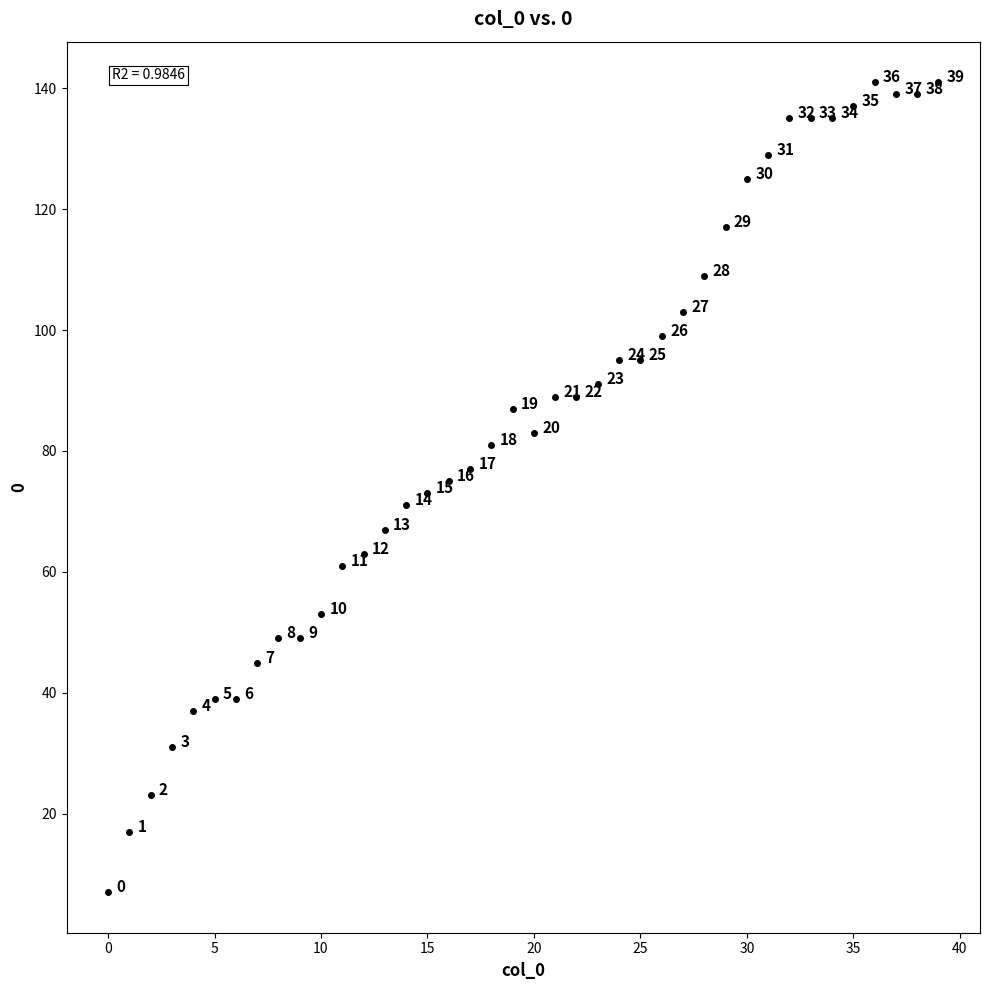

What Y value in the scatter plot is closest to 74?

73